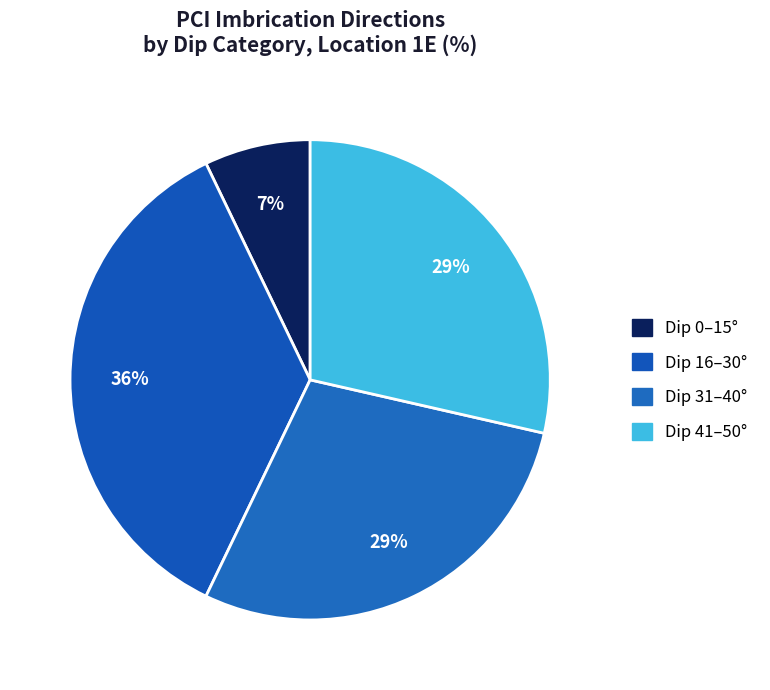

How many slices are in this pie chart?

4